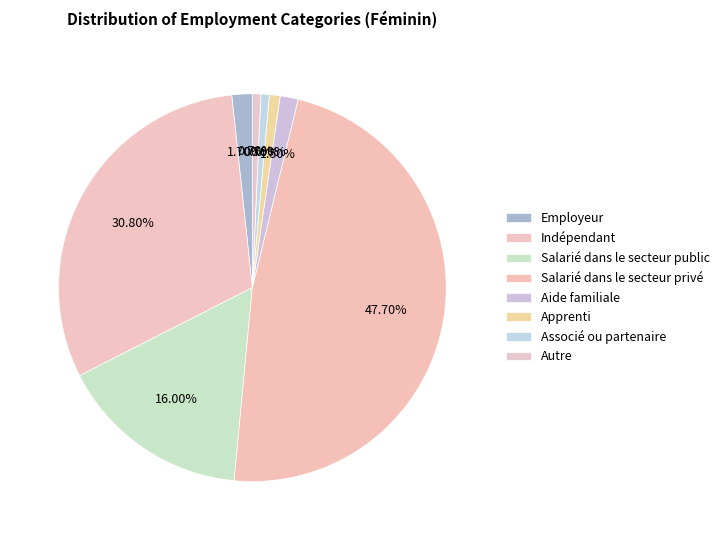

How many slices are in this pie chart?

8